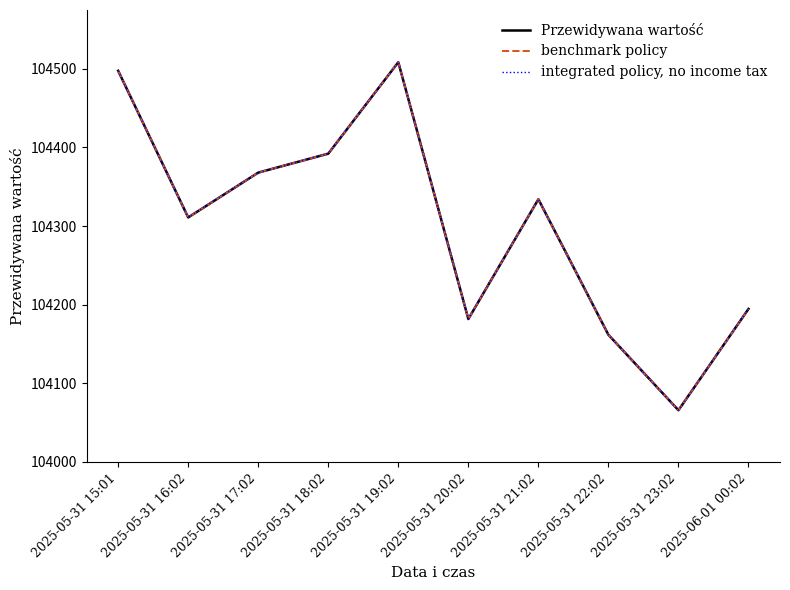

Does the chart have visible grid lines?

No